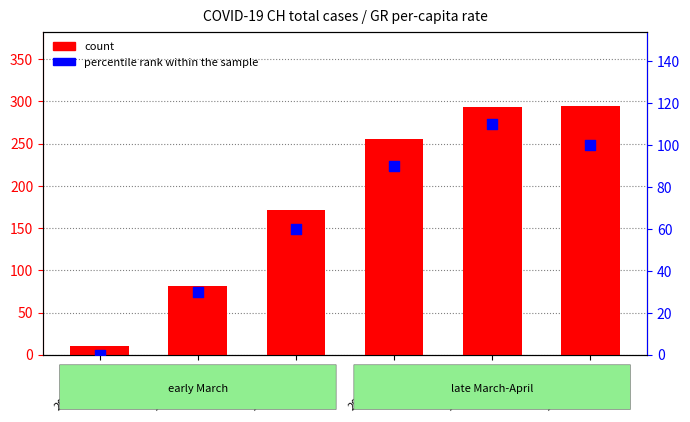

At how many categories does at least one series exceed 173?

3